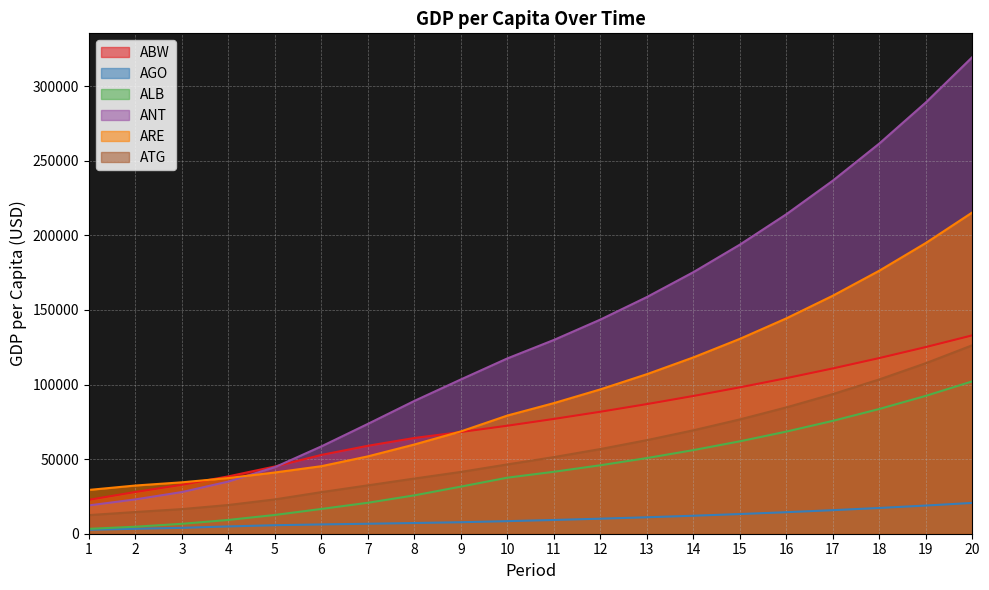

The value of ABW at 3 is 32800.6. True or false?

True